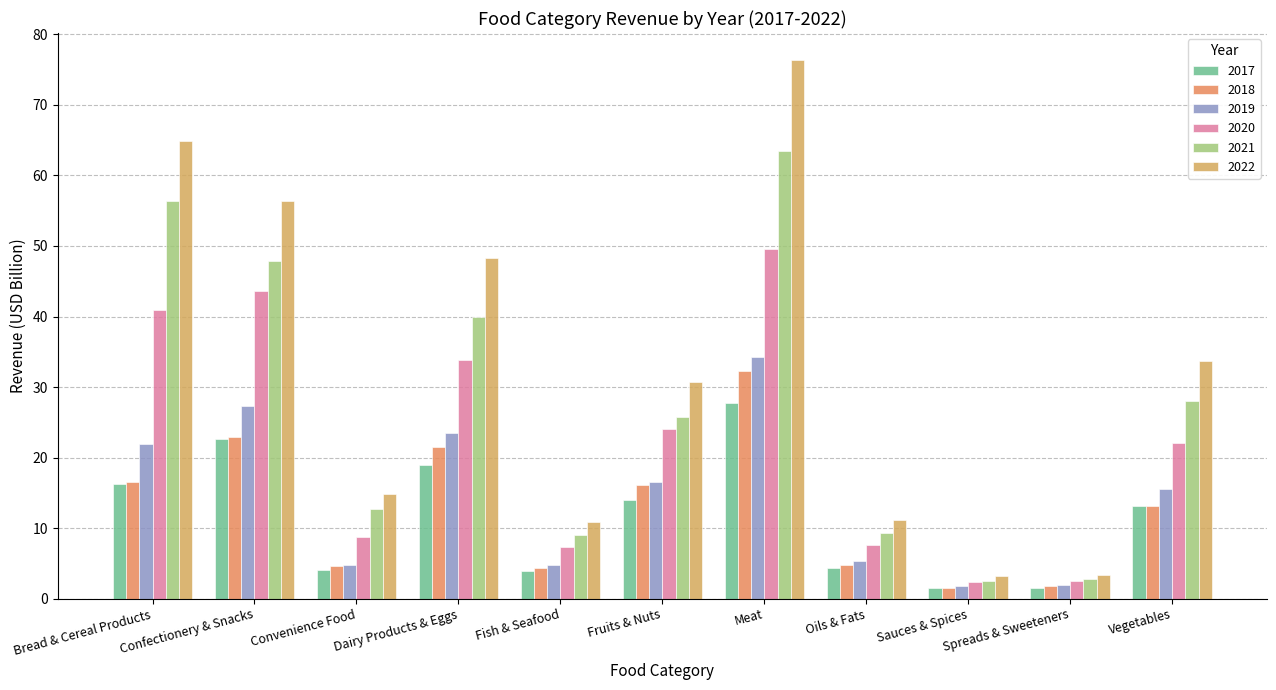

Is it true that 2018 equals 6.6 at Fish & Seafood?

False